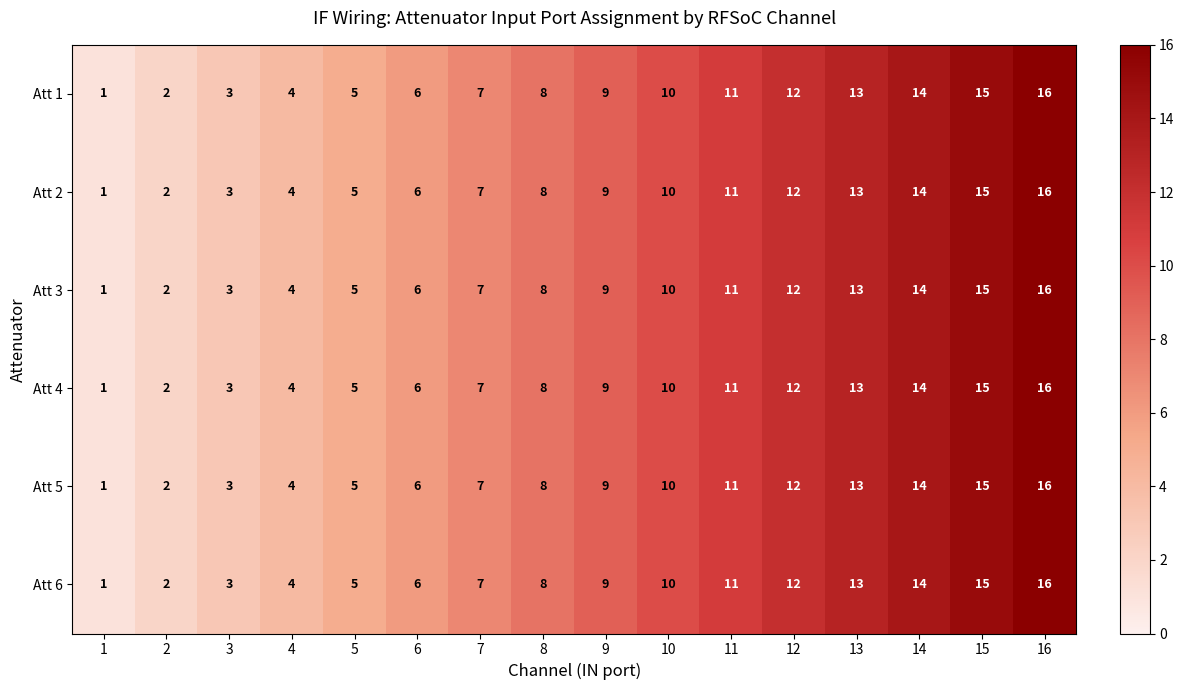

The value of Att 3 at 6 is 6. True or false?

True